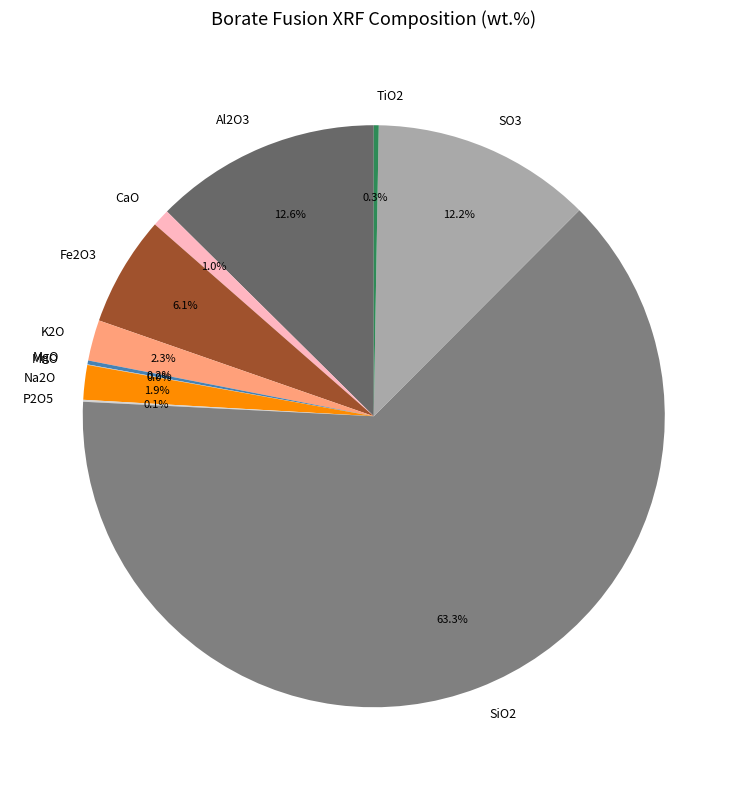

What percentage is the Al2O3 slice, to the nearest percent?

13%